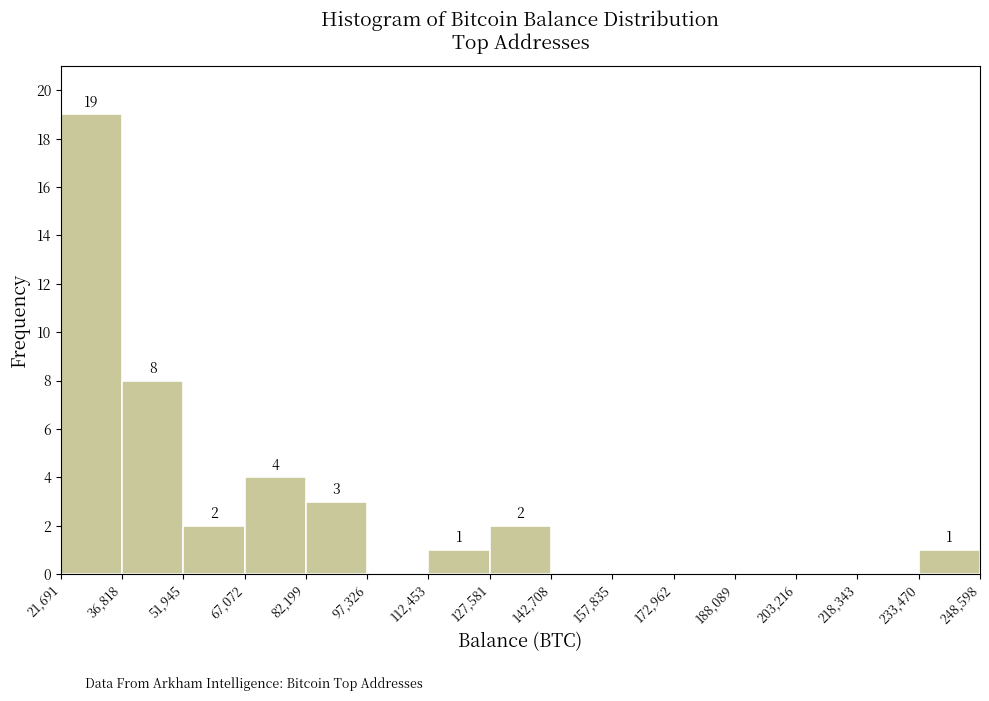

Over which range of the x-axis is the bar tallest?

21,691 to 36,818